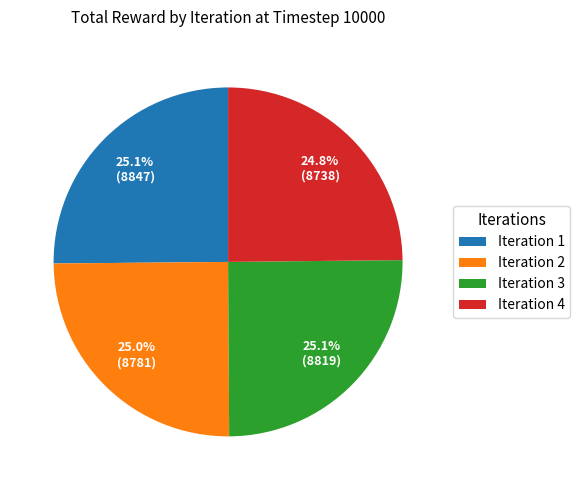

How much of the chart is everything except Iteration 4?

75.2%